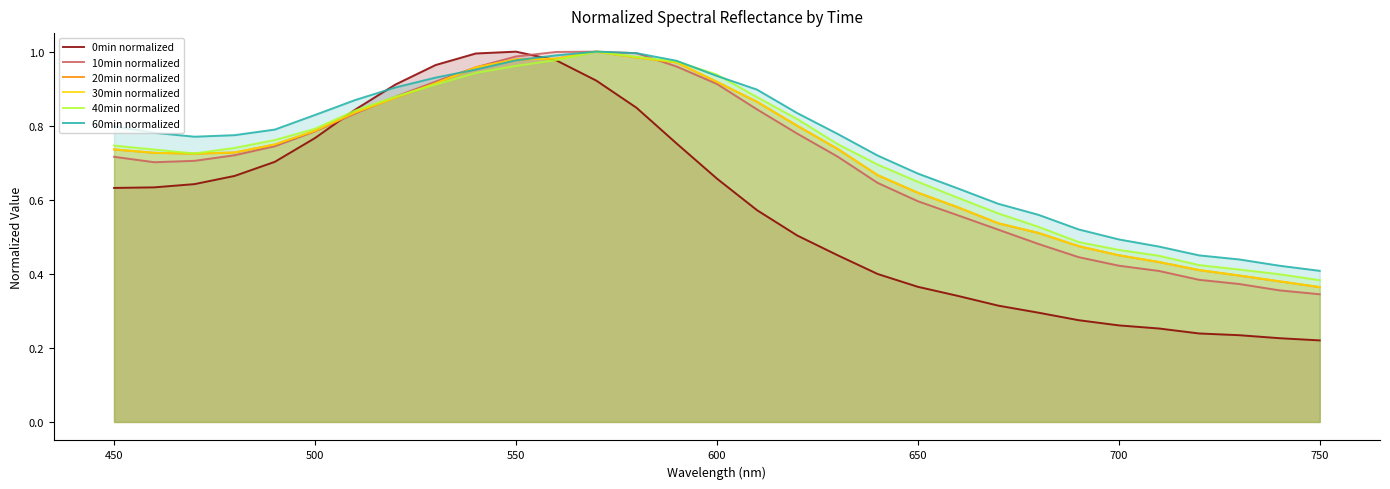

How many lines are shown in the chart?

6